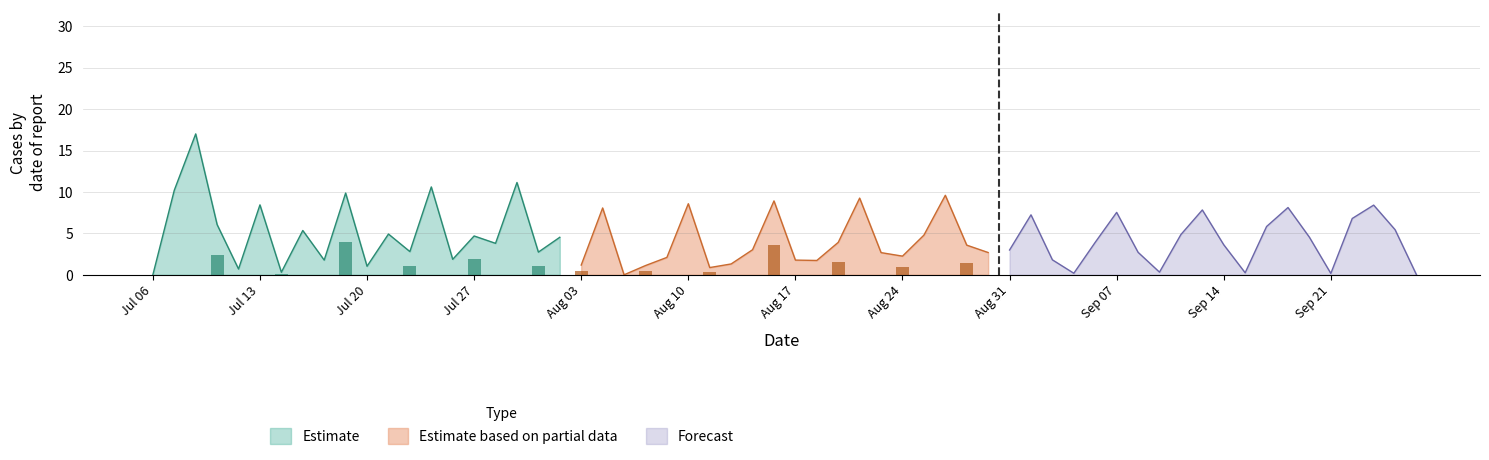

The value of Estimate at Jul 13 is 15.0. True or false?

False